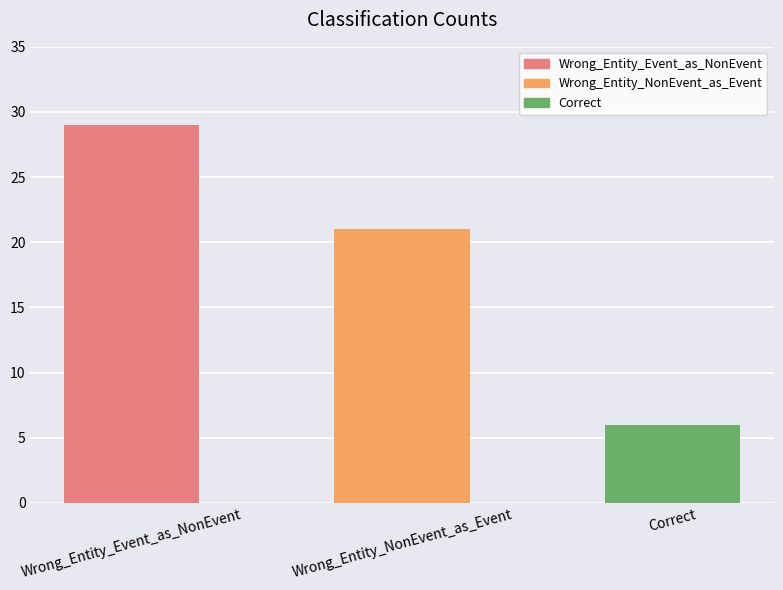

True or false: the data shows 9 at Correct.

False